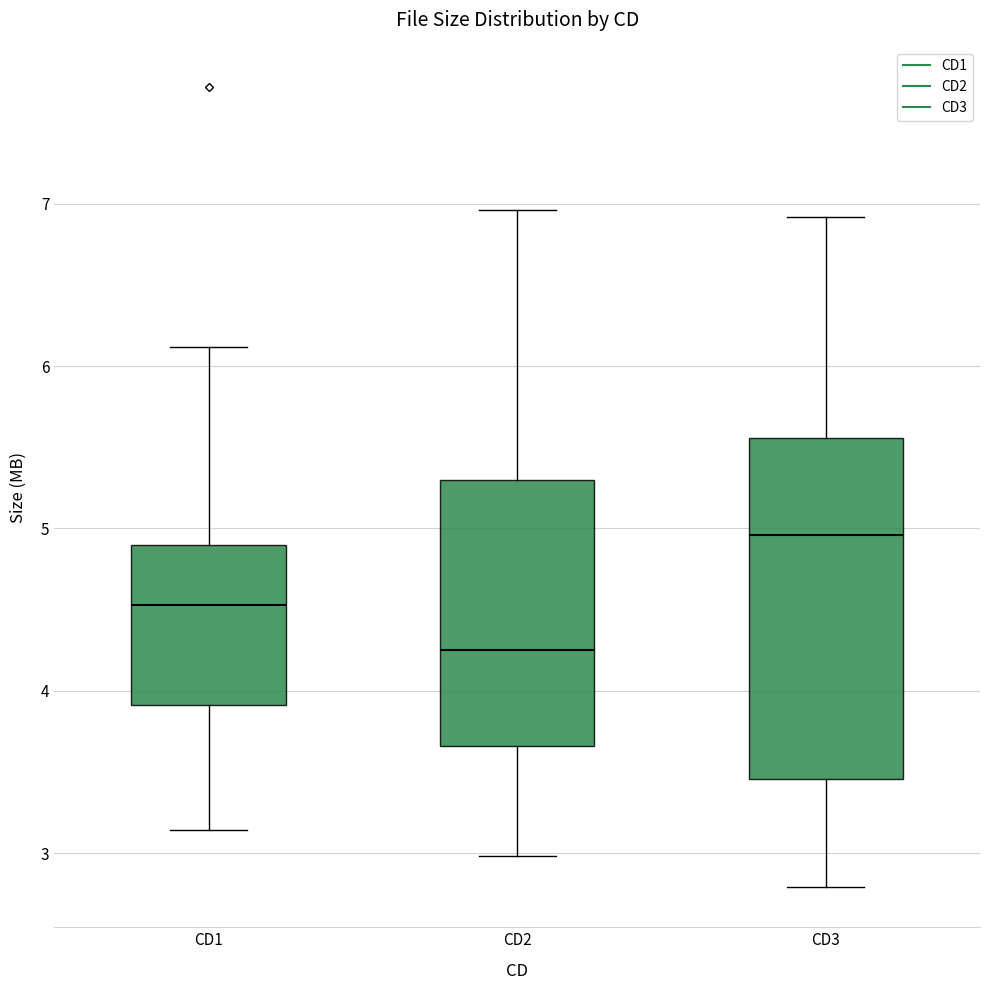

Where does the median line of the box for CD2 sit on the y-axis? The values are not printed on the chart, so give them approximately, as read against the axis.

4.3